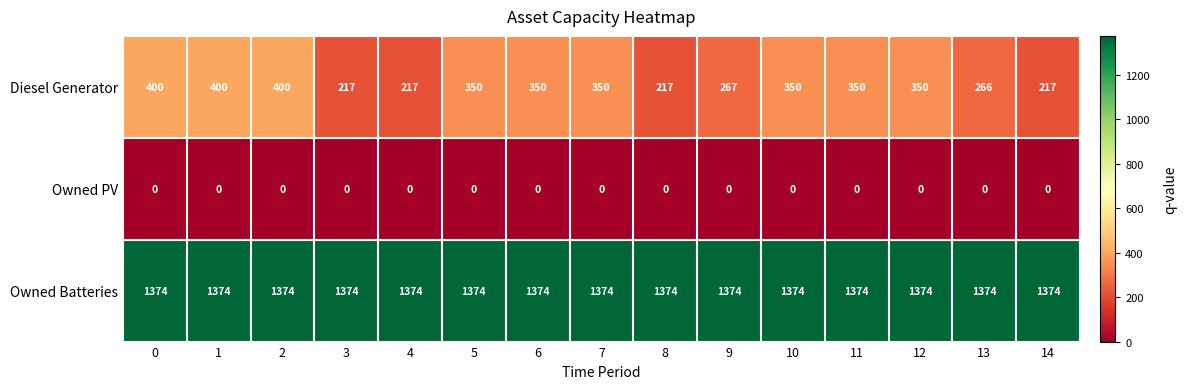

What is the total value across all series at 7?

1724